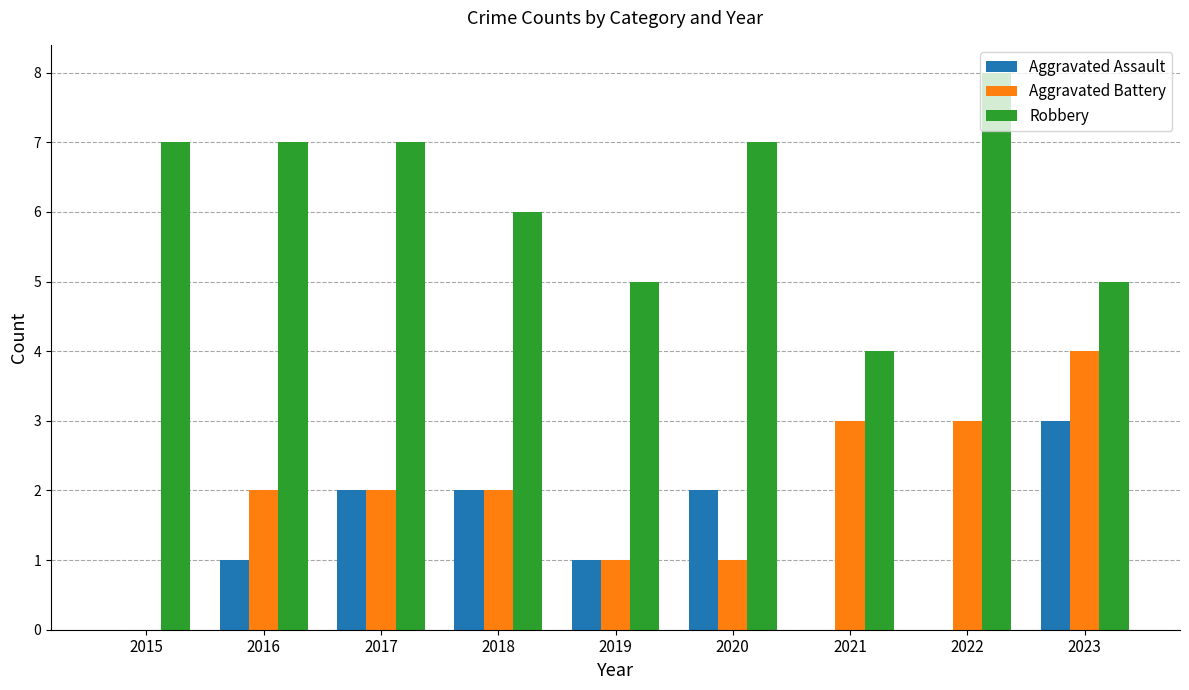

What is the total value across all series at 2017?

11